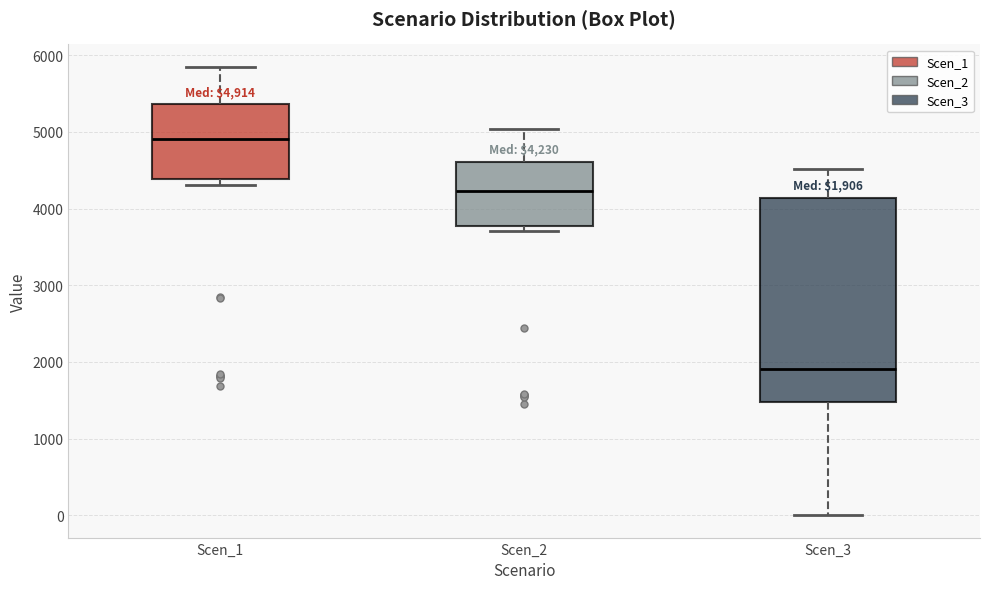

Which box is the tallest, from its lower edge to its upper edge?

Scen_3